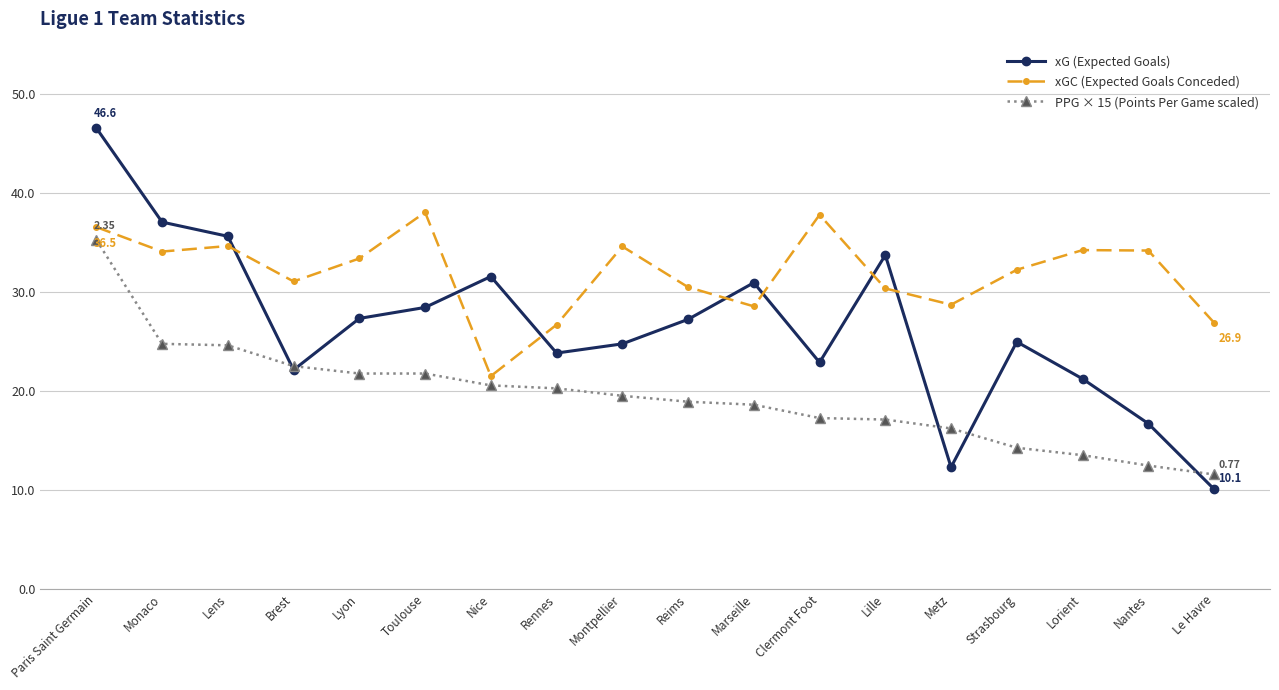

At Lorient, list the series in order from largest to smallest.

xGC (Expected Goals Conceded), xG (Expected Goals), PPG × 15 (Points Per Game scaled)